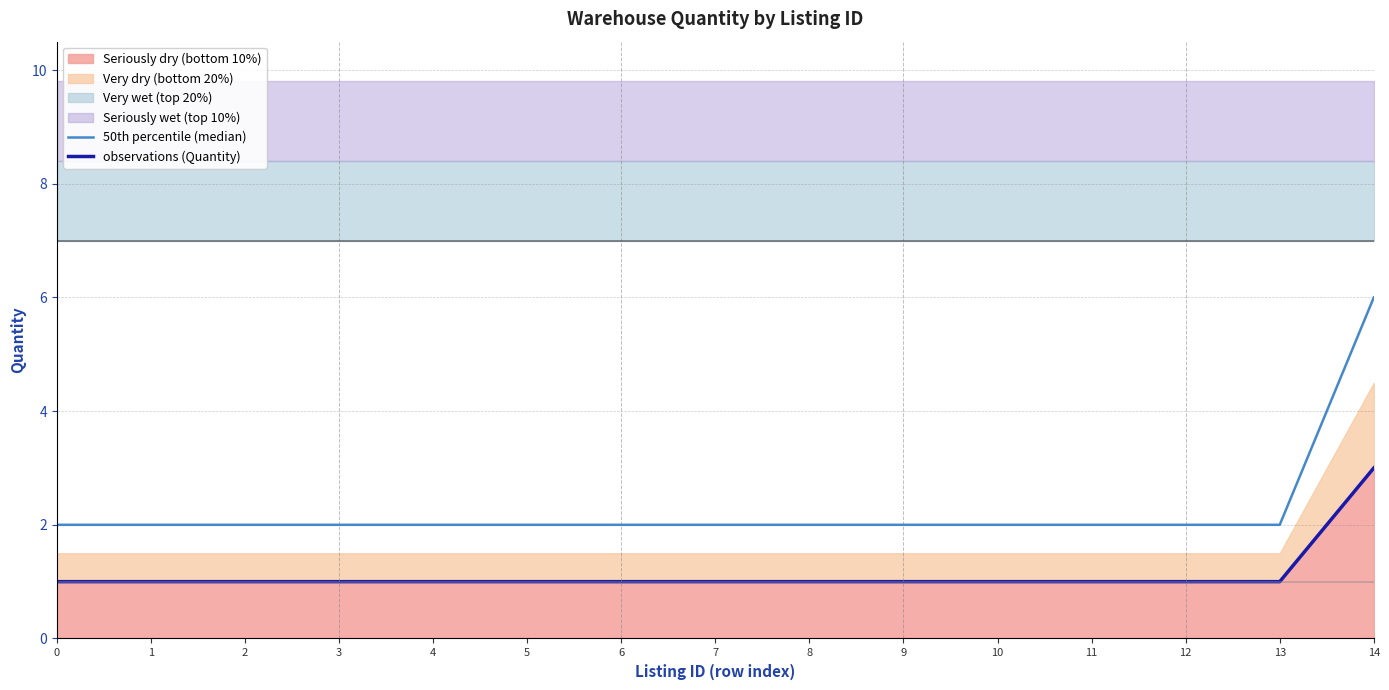

The value of 50th percentile (median) at 2 is 2. True or false?

True